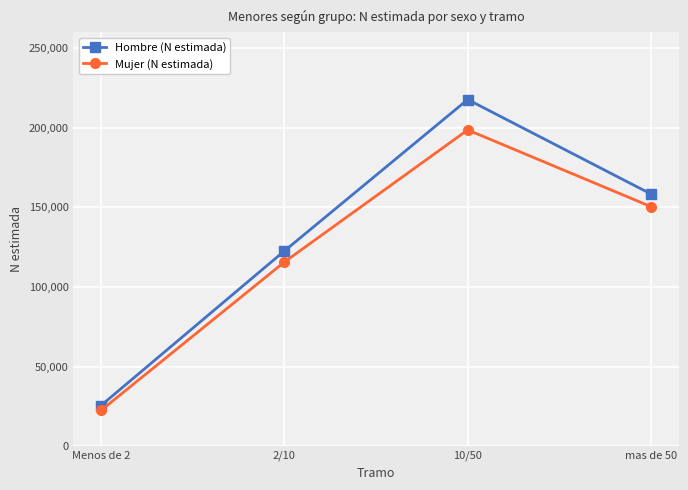

What is the approximate value of Mujer (N estimada) at Menos de 2, to the nearest 50?

22350